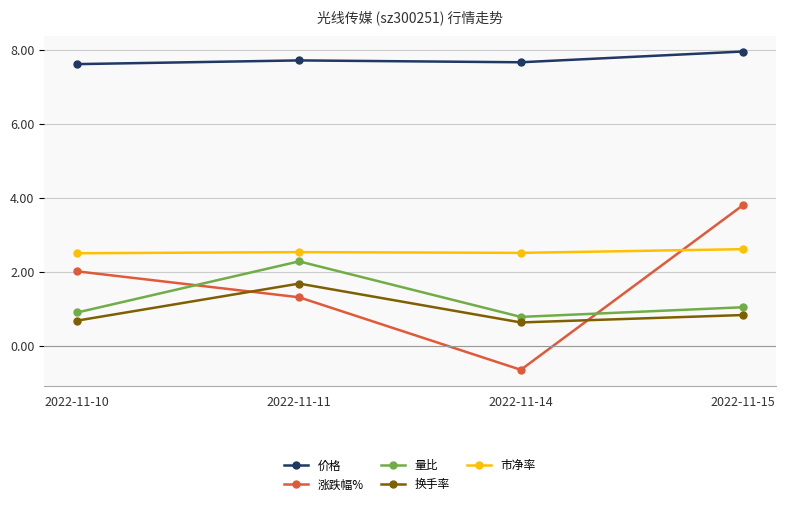

True or false: 换手率 and 量比 cross at least once.

False